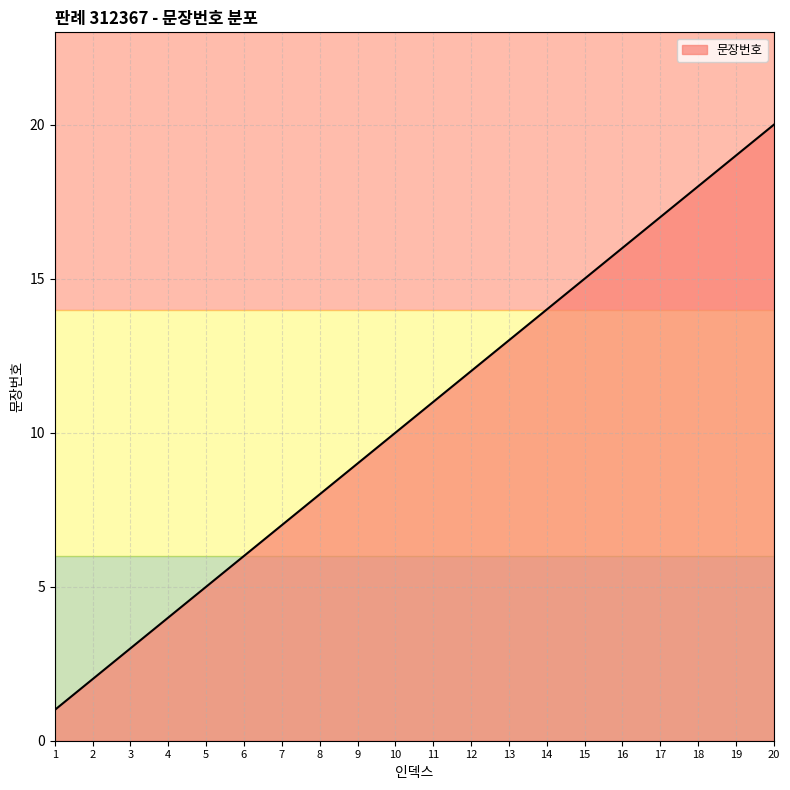

Reading right to left, transcribe all the data shown in this chart.

20=20	19=19	18=18	17=17	16=16	15=15	14=14	13=13	12=12	11=11	10=10	9=9	8=8	7=7	6=6	5=5	4=4	3=3	2=2	1=1